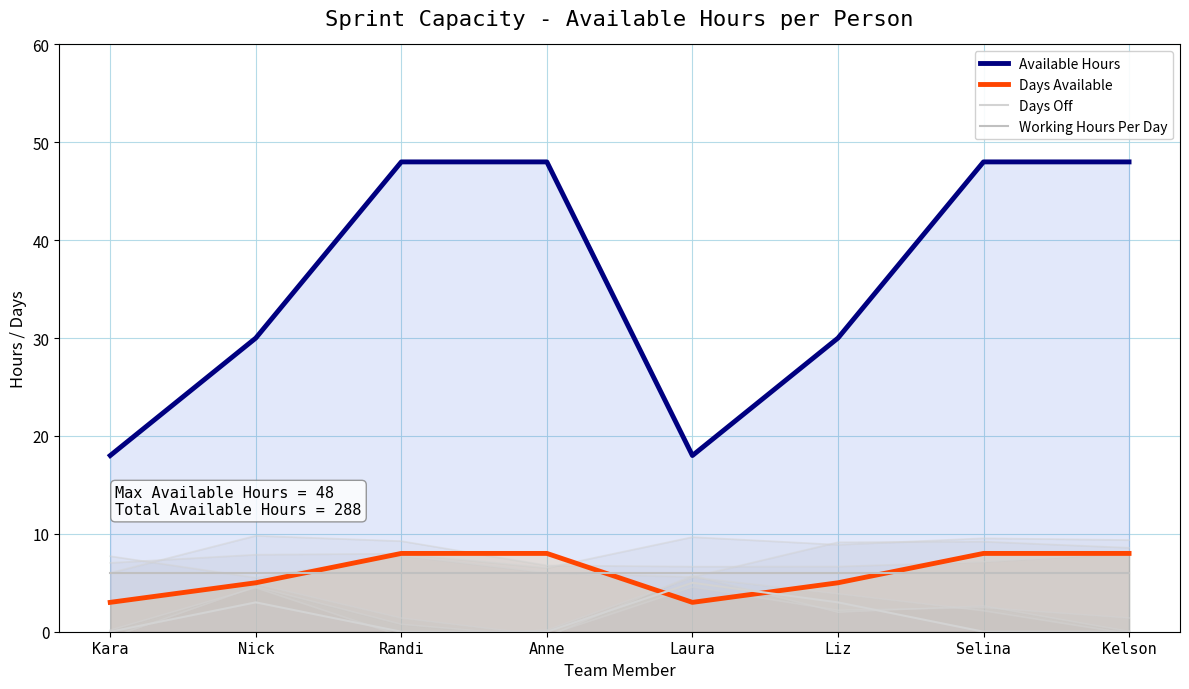

What is the label of the 8th point from the right?

Kara